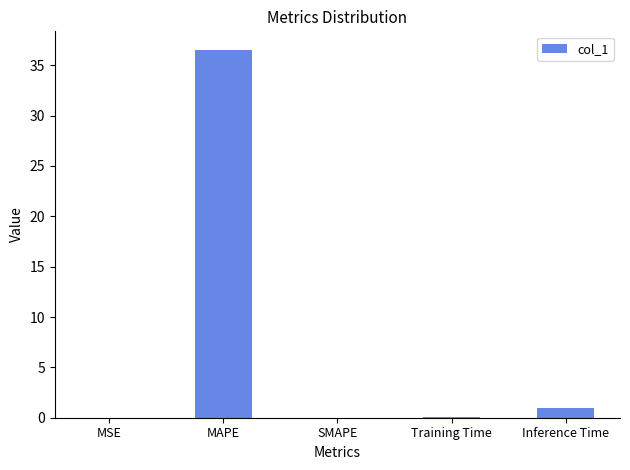

Are the bars grouped side by side (vs. stacked)?

No